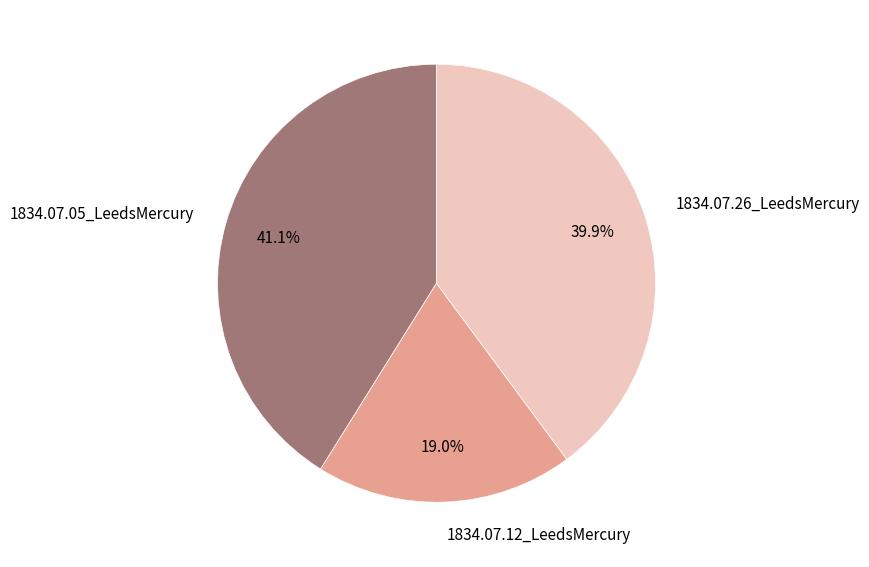

What percentage is the 1834.07.05_LeedsMercury slice, to the nearest percent?

41%